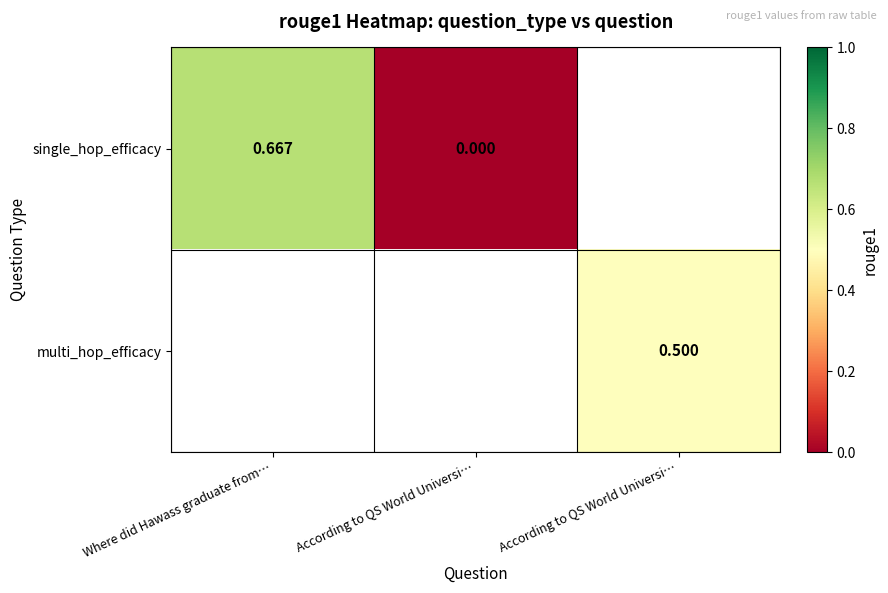

Count the number of data series in this chart.

2